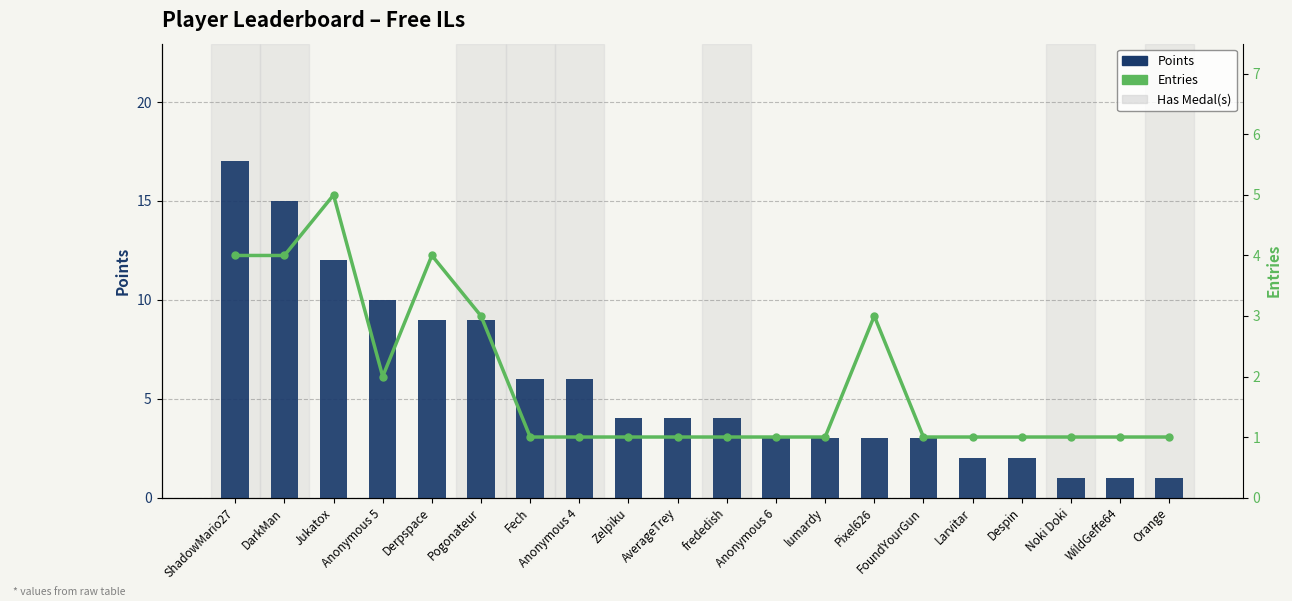

What is the minimum value shown in the chart?

1